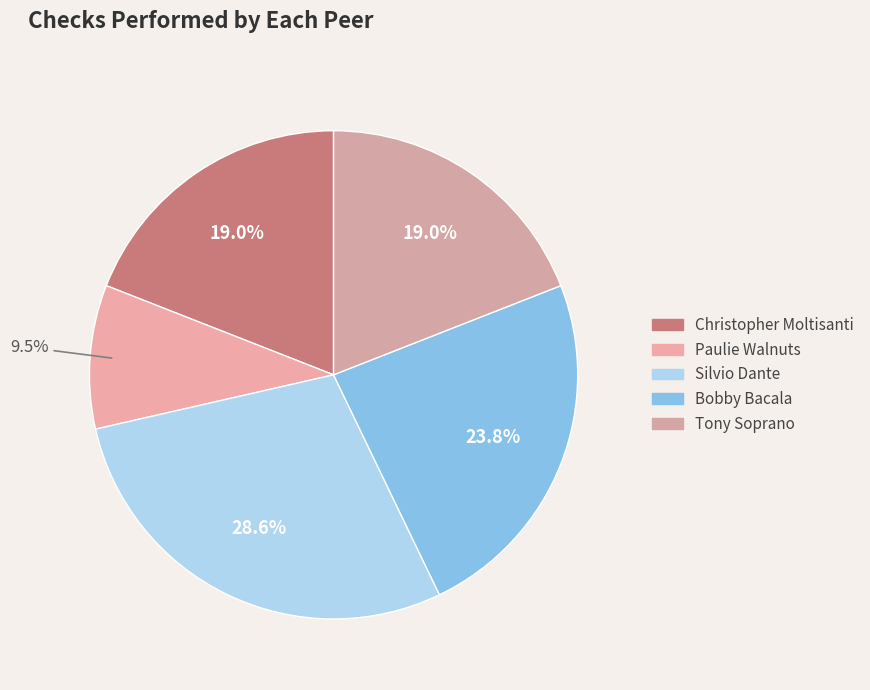

How many segments does this pie chart have?

5